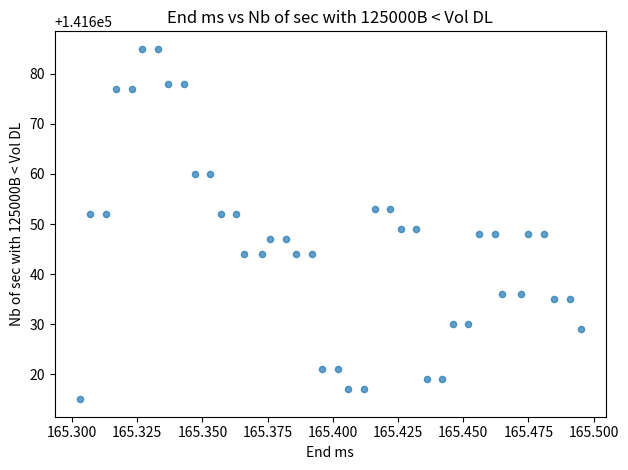

What is the range of Y values (max minus min)?

70